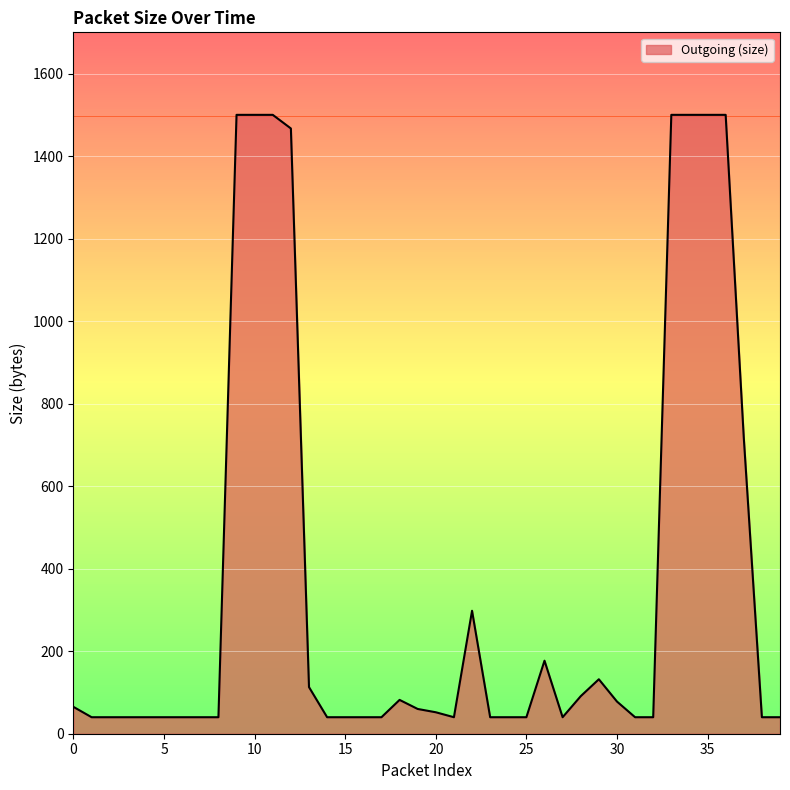

What is the greatest value displayed?

1500